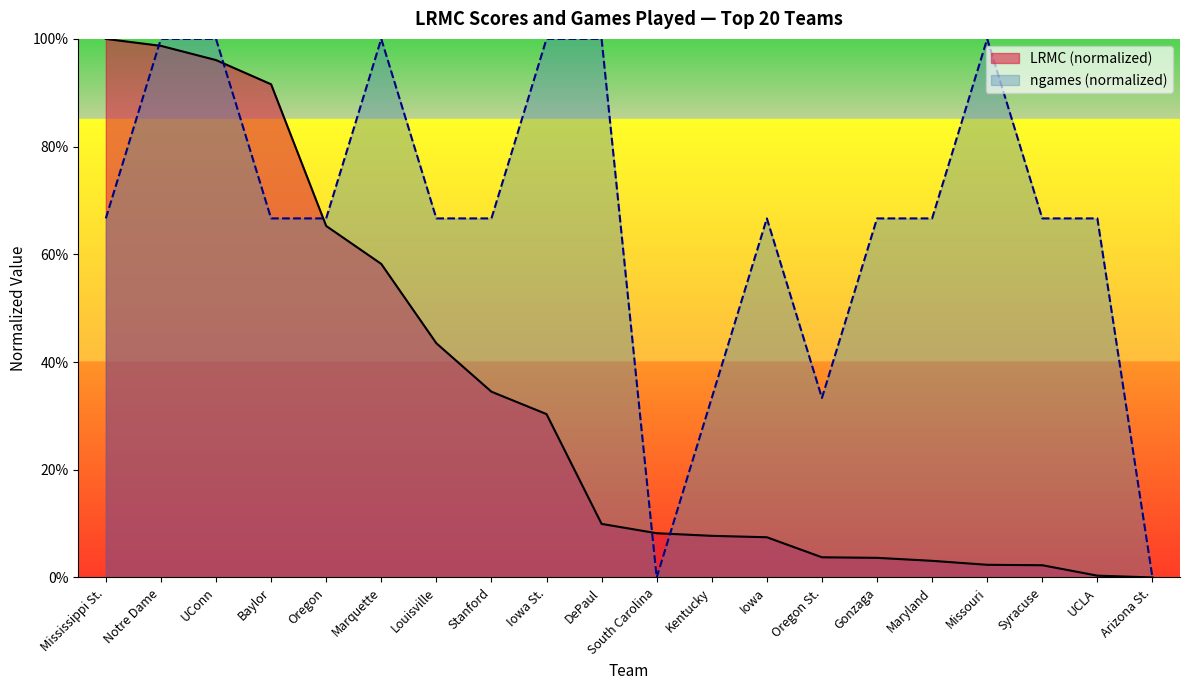

What position from the right is Notre Dame?

19